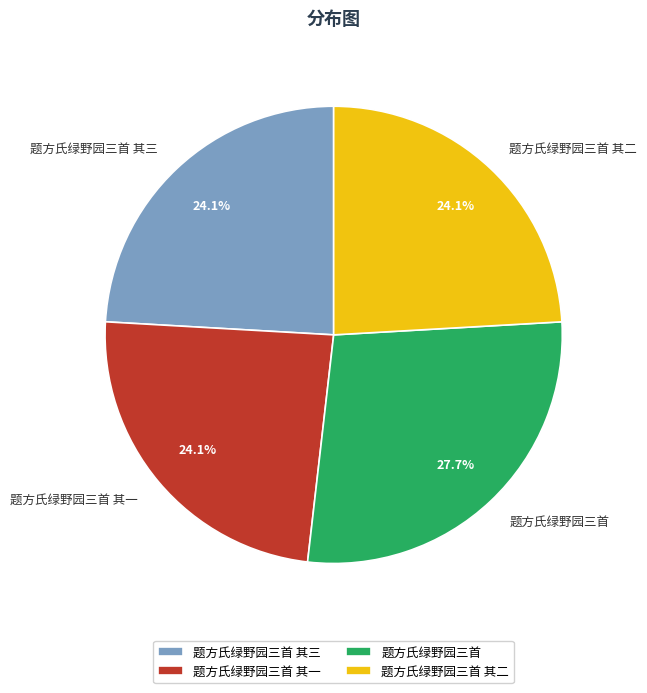

What percentage do 题方氏绿野园三首 其二 and 题方氏绿野园三首 together represent?

51.8%